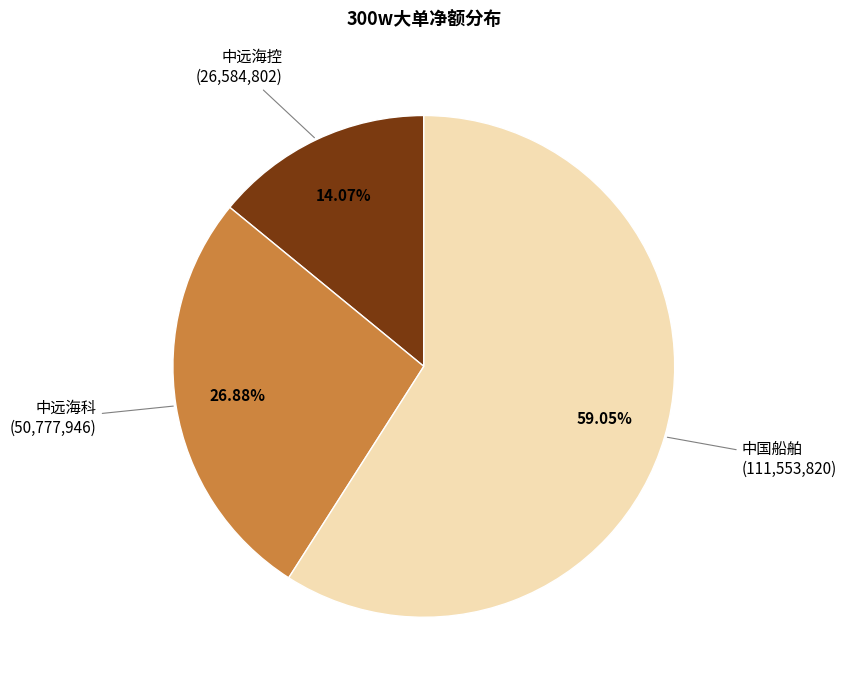

Does any single category account for the majority?

Yes